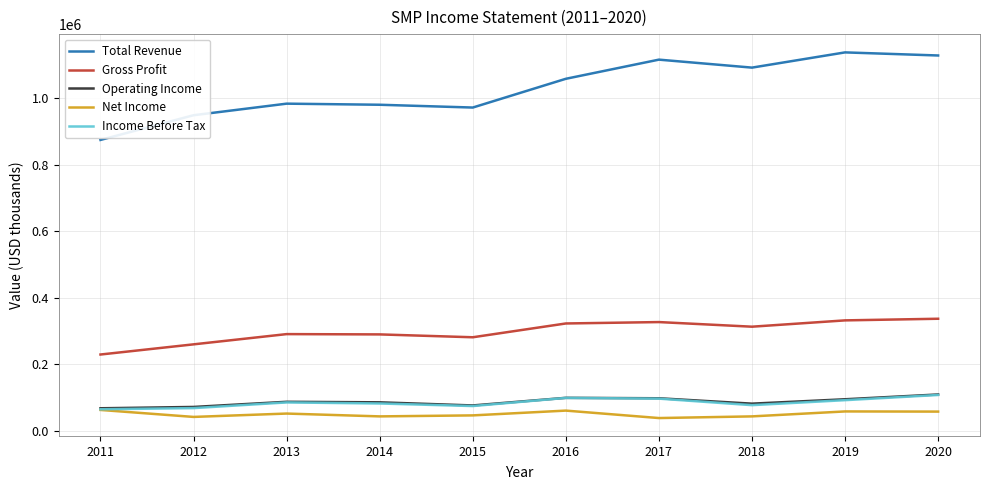

What is the lowest value of the Total Revenue series?

874600